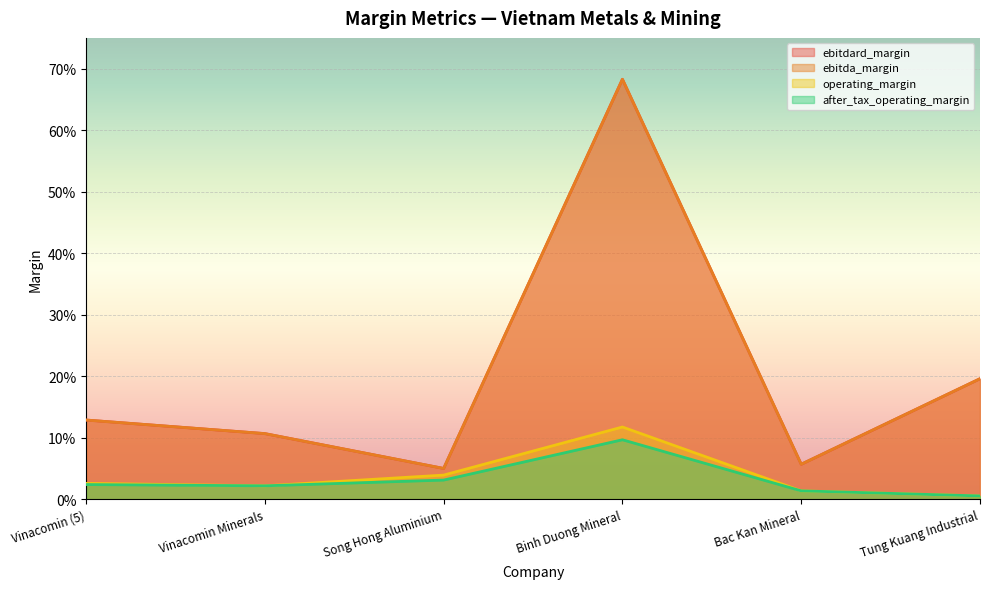

The value of after_tax_operating_margin at Binh Duong Mineral is 0.0. True or false?

False